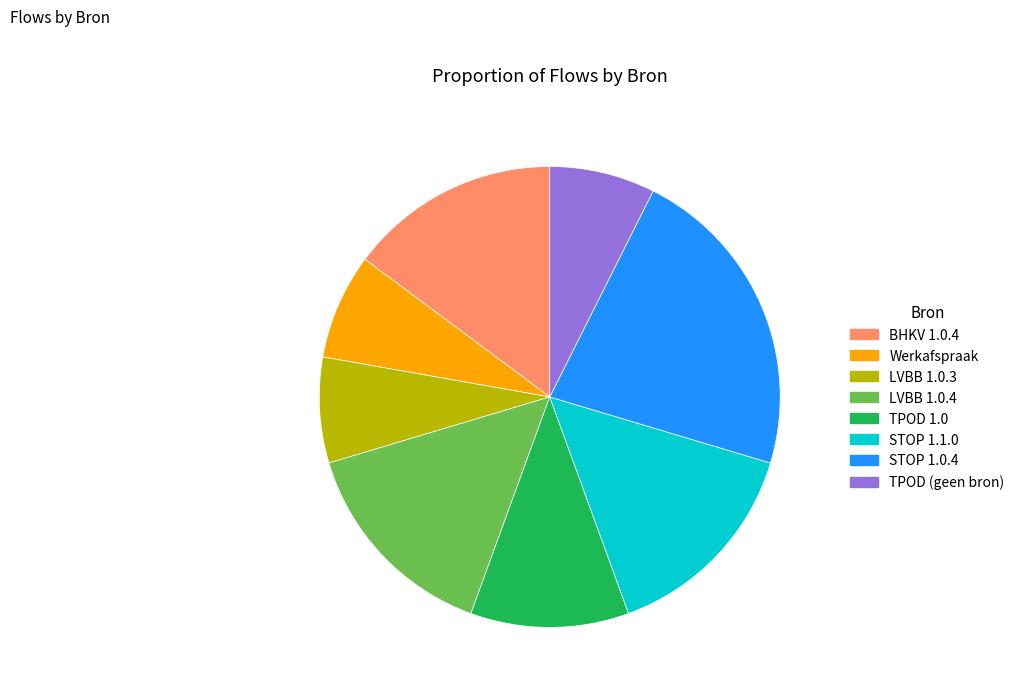

How many slices are in this pie chart?

8